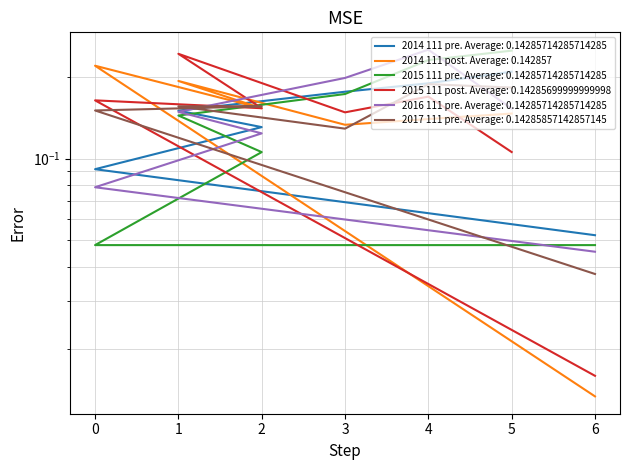

At which label does 2017 111 pre reach its minimum?

6